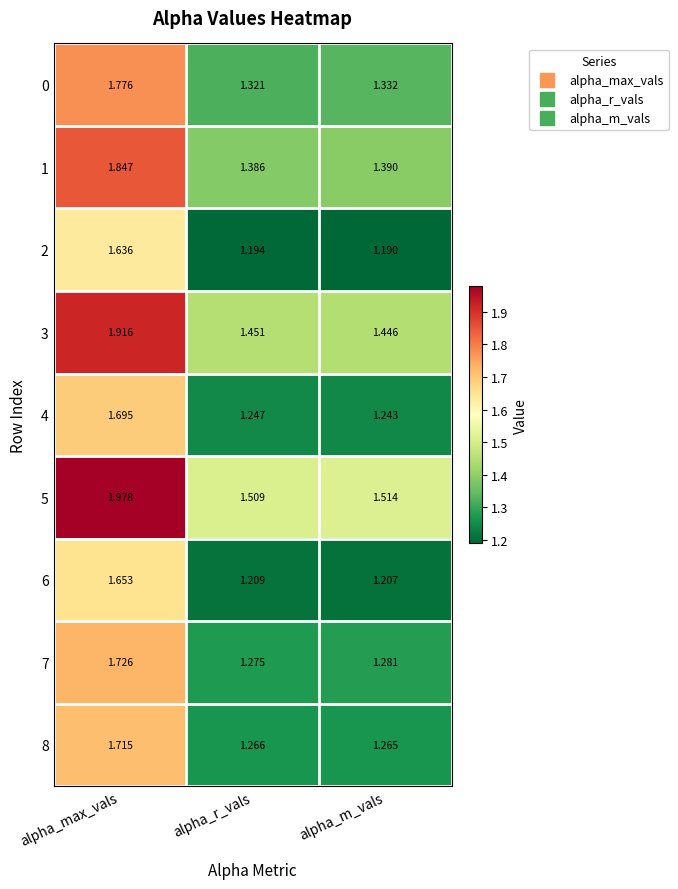

Where is 5 nearest to the value 1?

alpha_r_vals